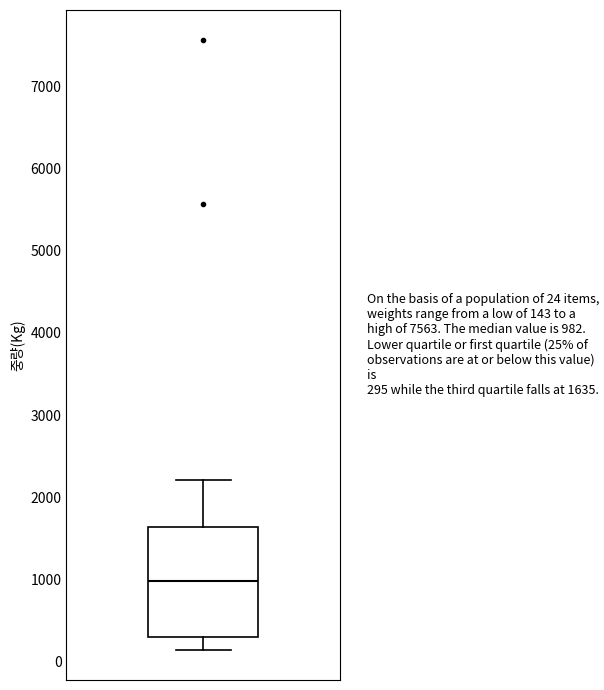

Read this box plot against the y-axis: the position of the median line, the range covered by the box, and the ends of both whiskers. The values are not printed on the chart, so give them approximately, as read against the axis.

median 1000, box 300 to 1600, whiskers 100 to 2200